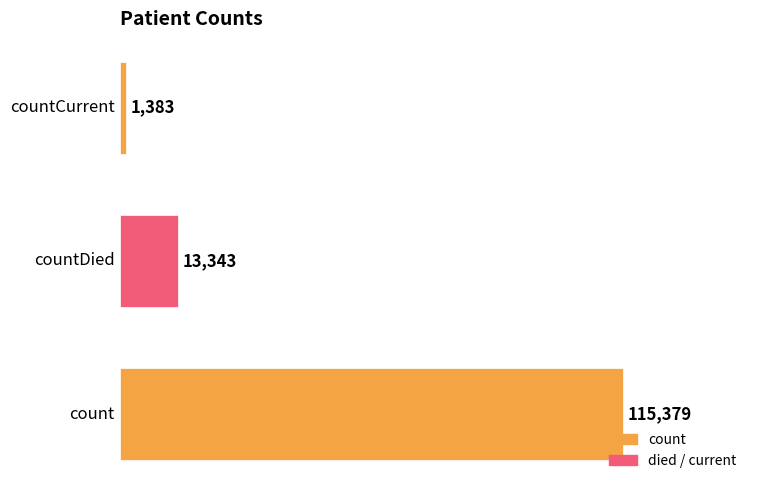

What is the difference between the maximum and minimum values?

113996